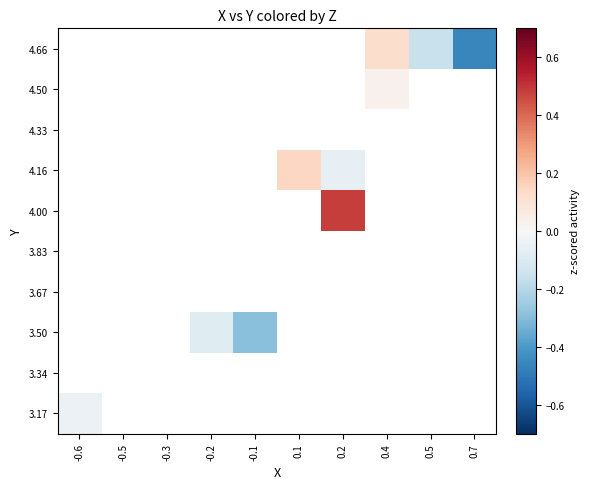

Between 0.7 and 0.4, which is larger?

0.4